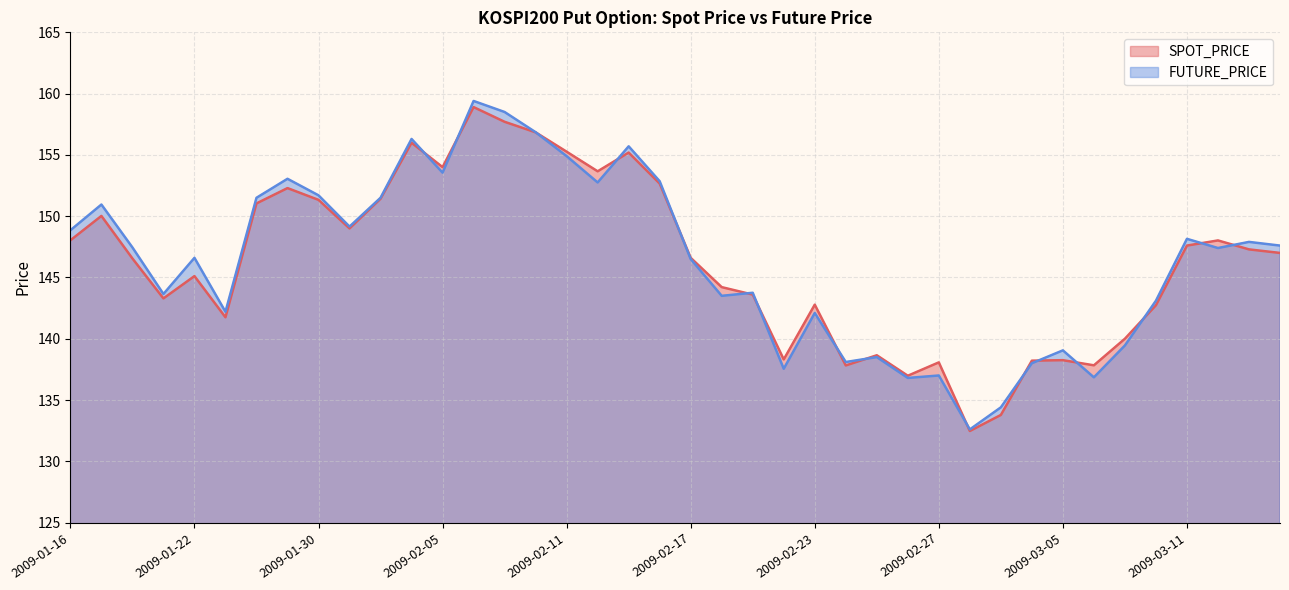

How many interior local valleys does the FUTURE_PRICE series have?

12